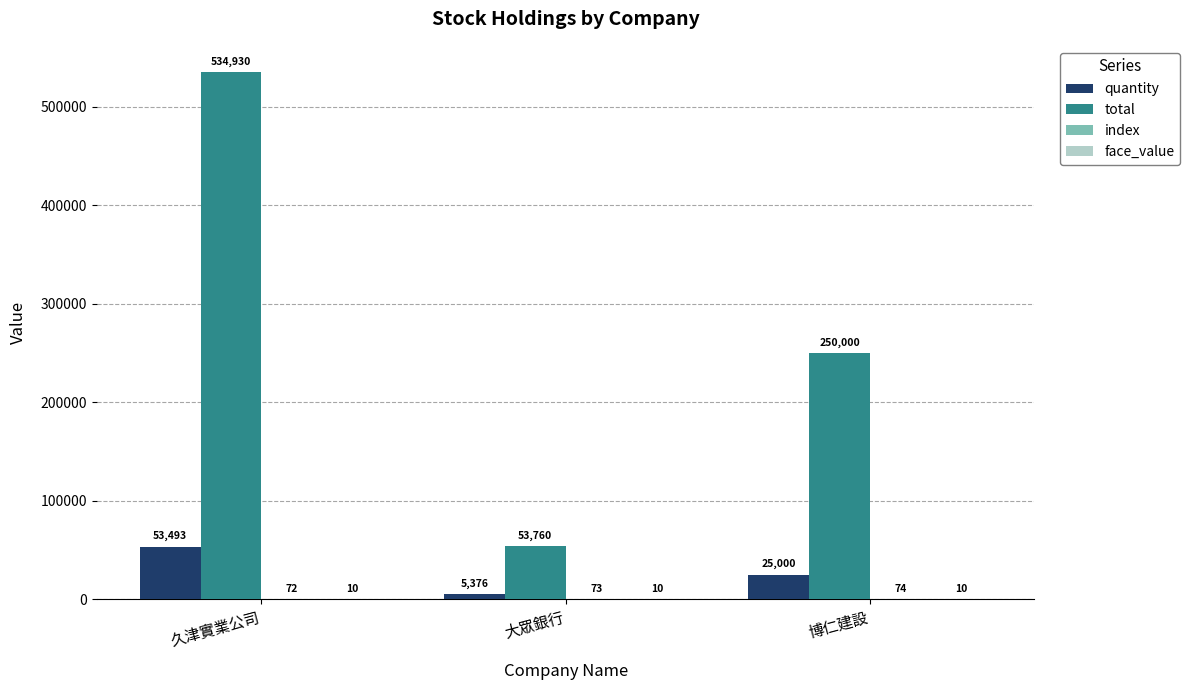

At which category does the chart reach its peak across all series?

久津實業公司